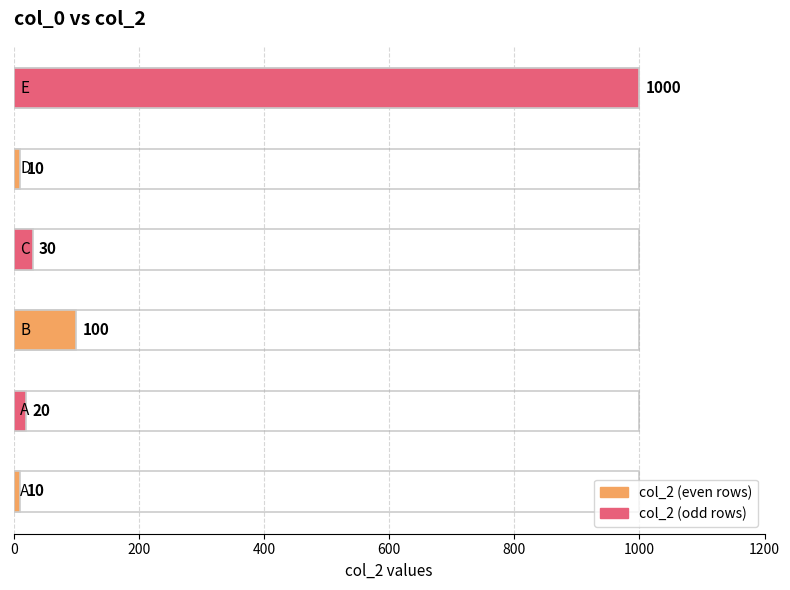

Rank the categories by value from lowest to highest.

A, D, A, C, B, E